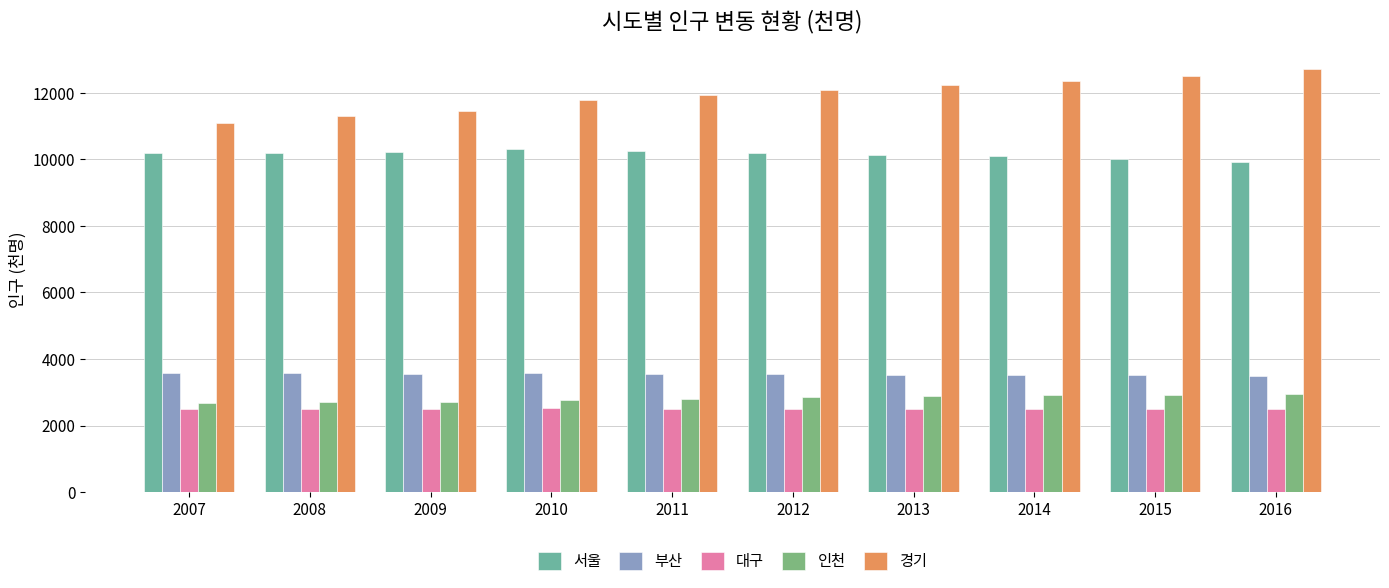

Which series has the largest range (max minus min)?

경기